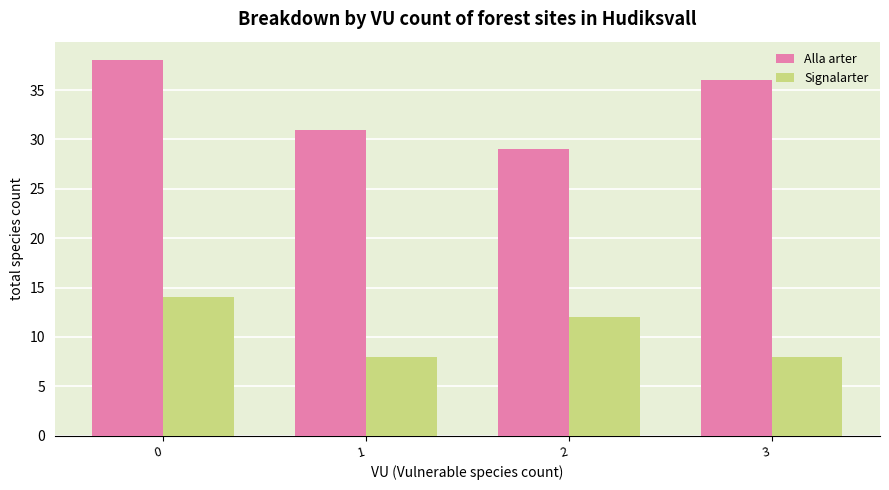

Reading left to right, transcribe all the data shown in this chart.

Alla arter: 38	31	29	36
Signalarter: 14	8	12	8